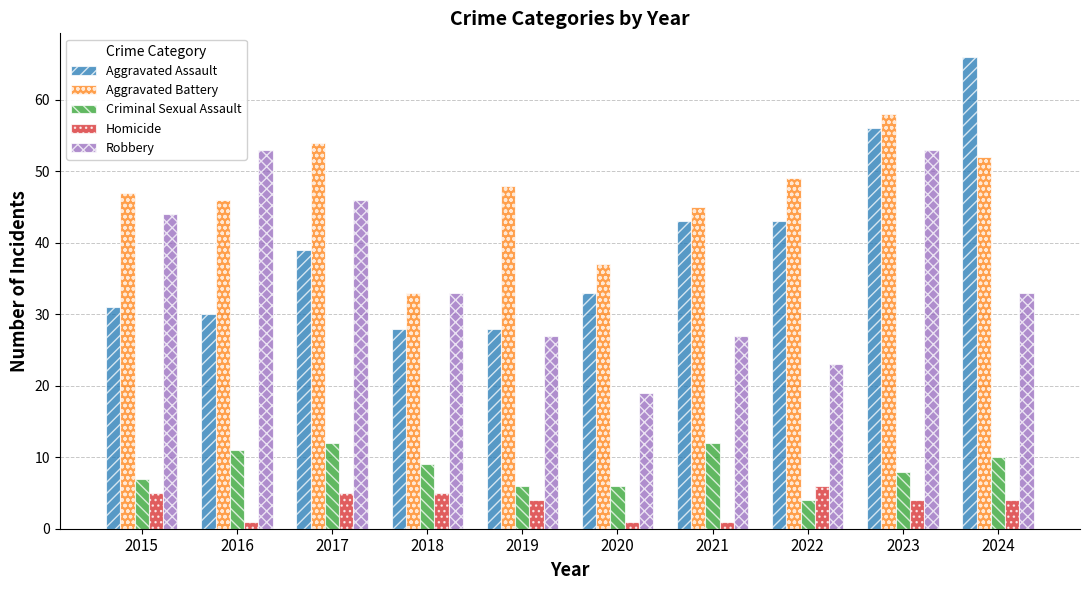

Which category has the highest value in the Homicide series?

2022